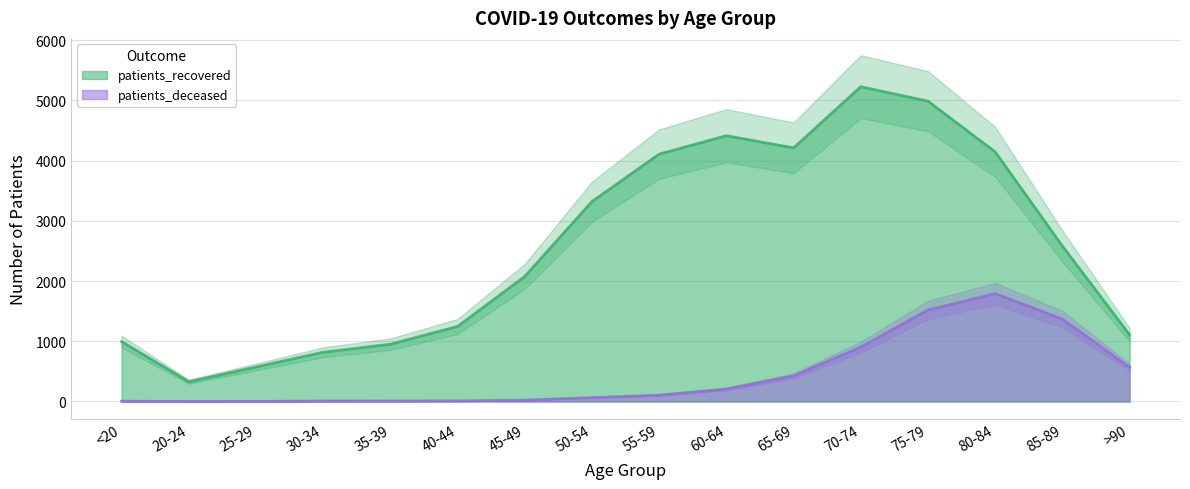

What is the difference between the patients_recovered values at 25-29 and 30-34?

245